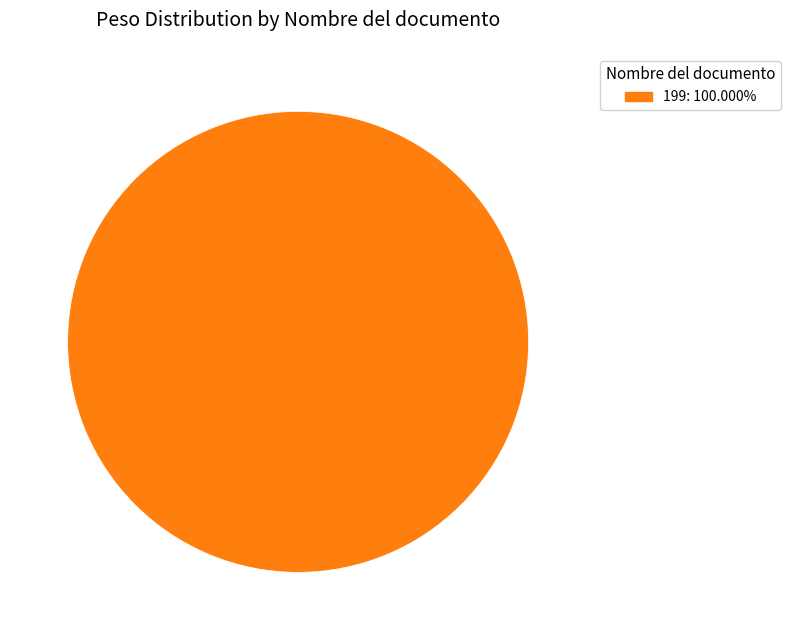

Count the number of slices in the pie.

1